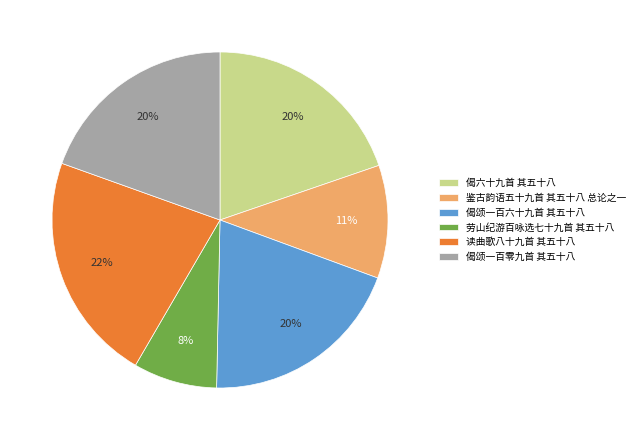

Which slice is the largest?

读曲歌八十九首 其五十八